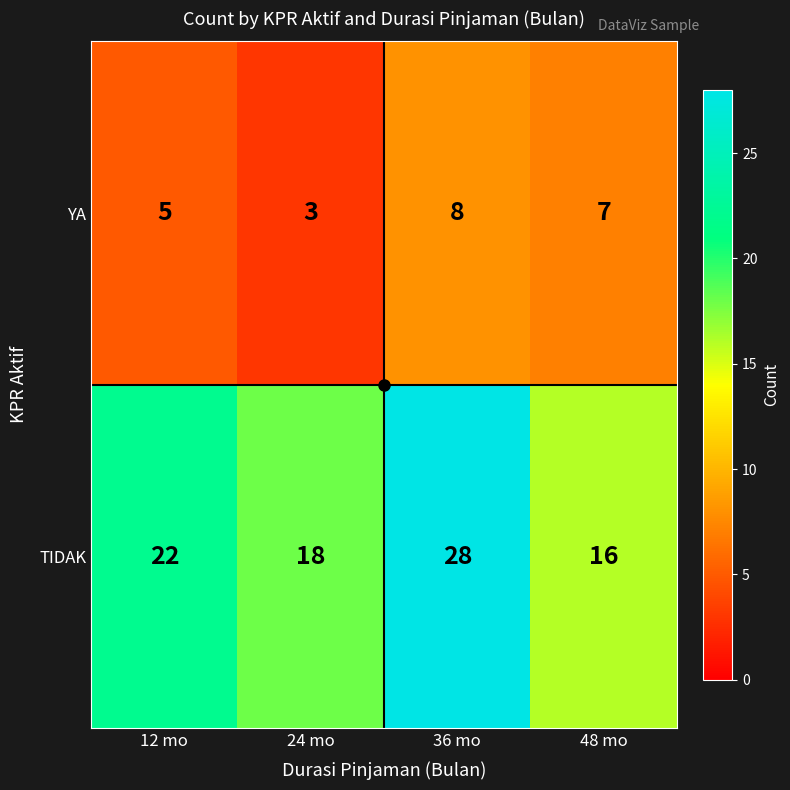

Rank the series by their maximum value, from highest to lowest.

TIDAK, YA